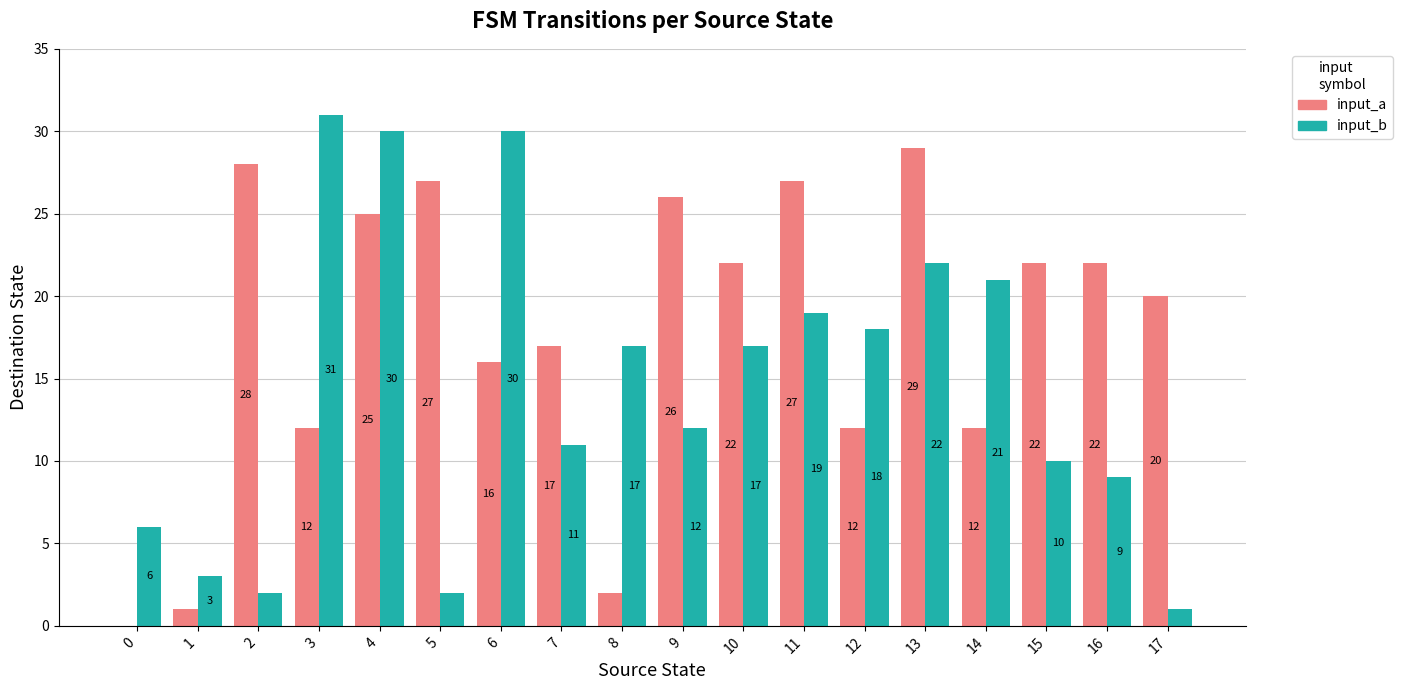

The input_b series shows 26 at 12. True or false?

False